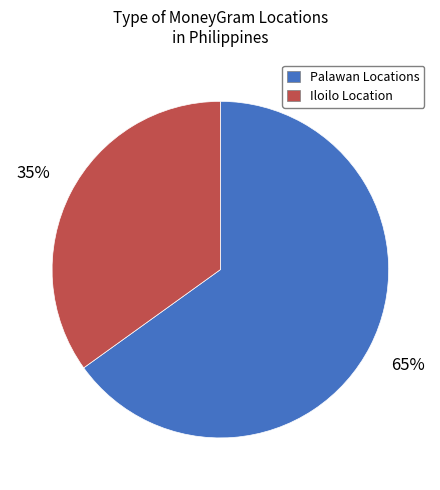

Which slice is the largest?

Palawan Locations